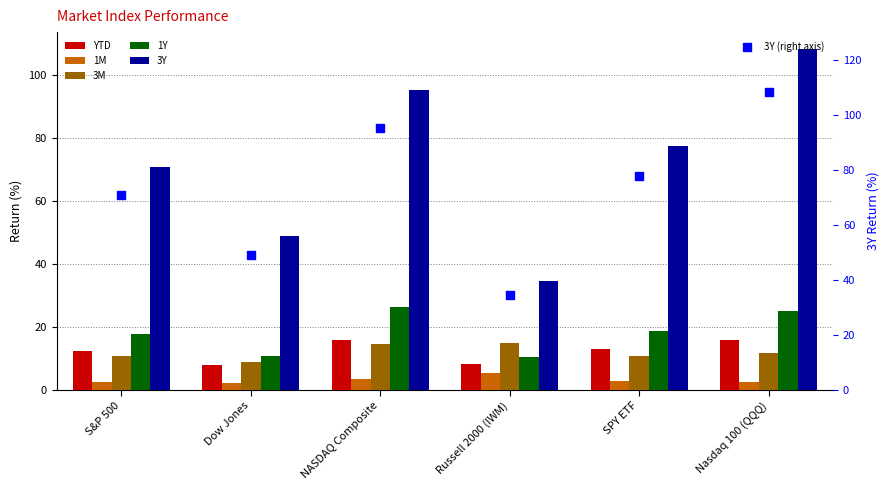

Is the value of YTD at Dow Jones greater than the value of 3M at S&P 500?

No